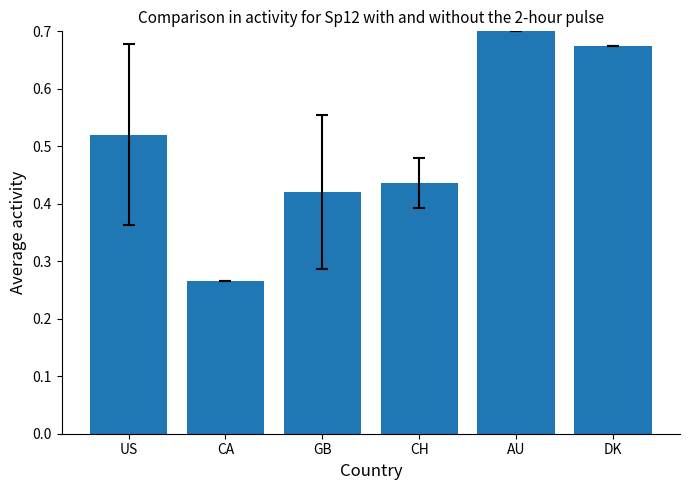

Between DK and US, which is larger?

DK